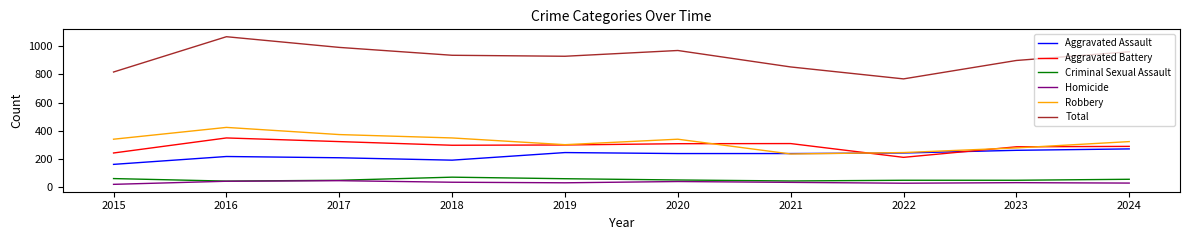

True or false: Criminal Sexual Assault and Total cross at least once.

False